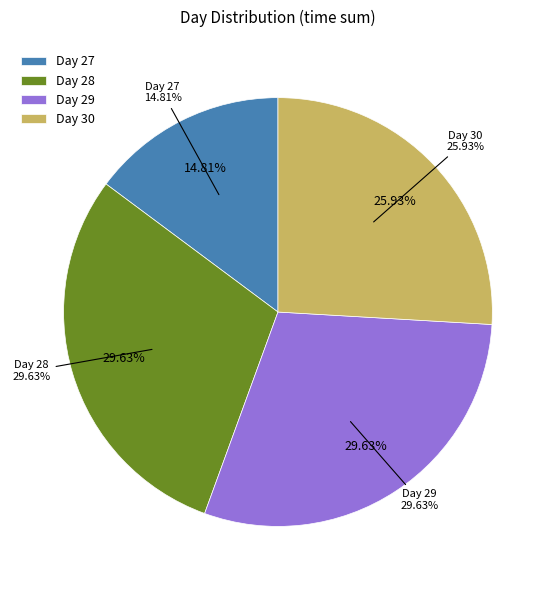

Does any single category account for the majority?

No